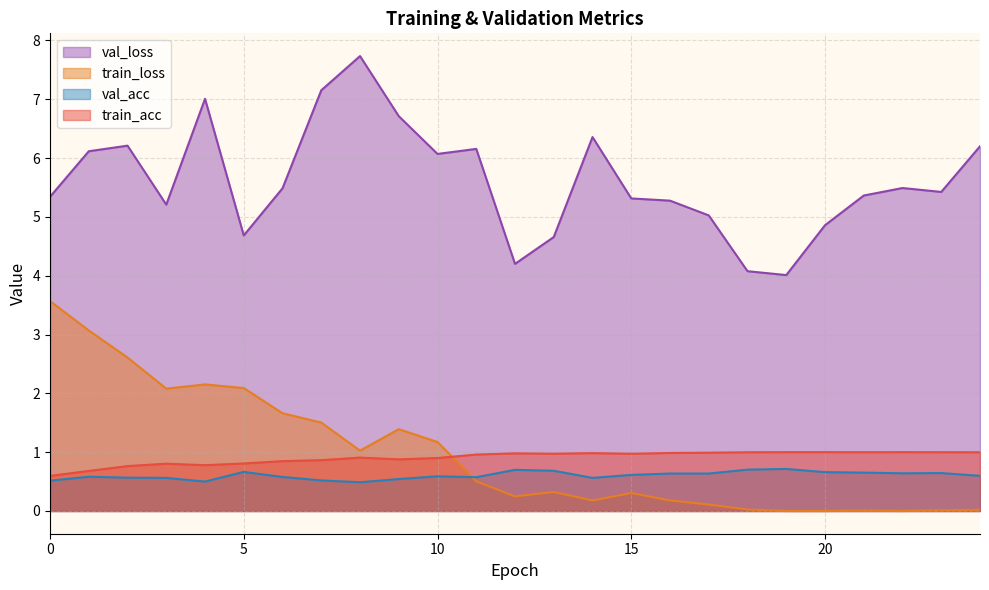

What is the sum of the val_loss values at 8 and 16?

13.0